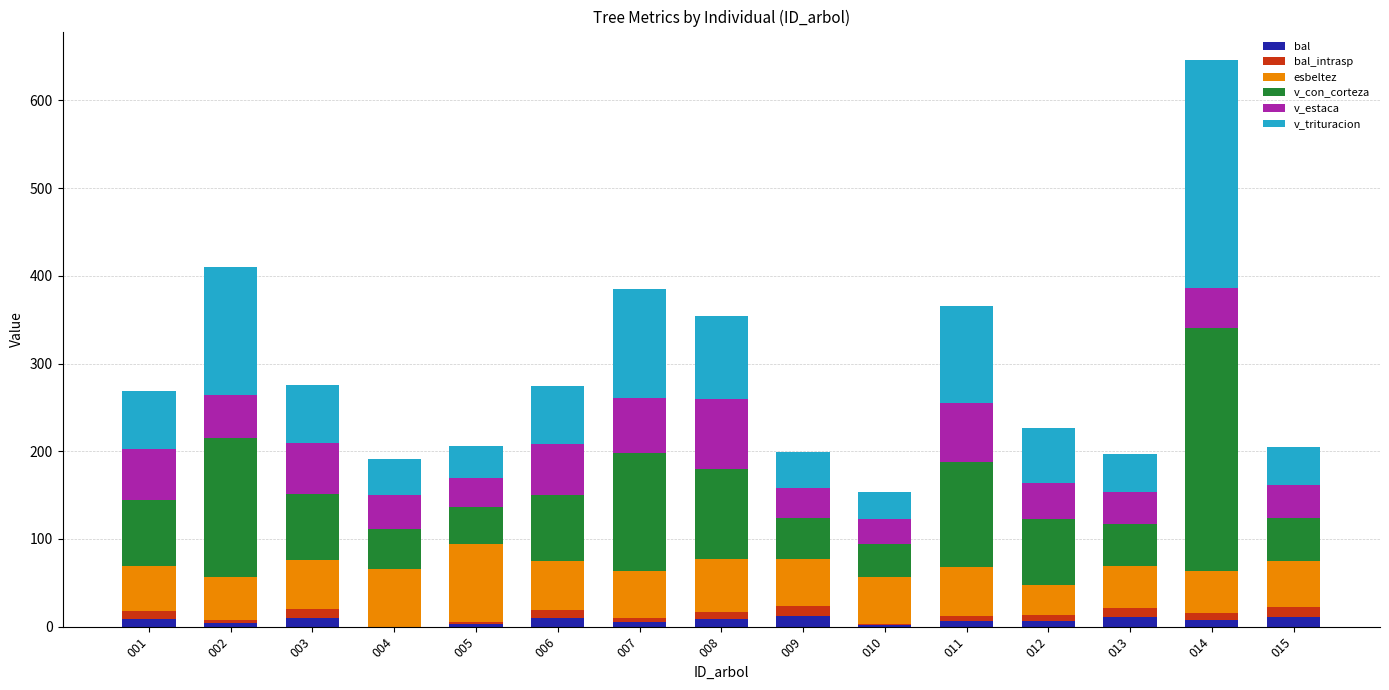

What are all the series names shown in the legend?

bal, bal_intrasp, esbeltez, v_con_corteza, v_estaca, v_trituracion